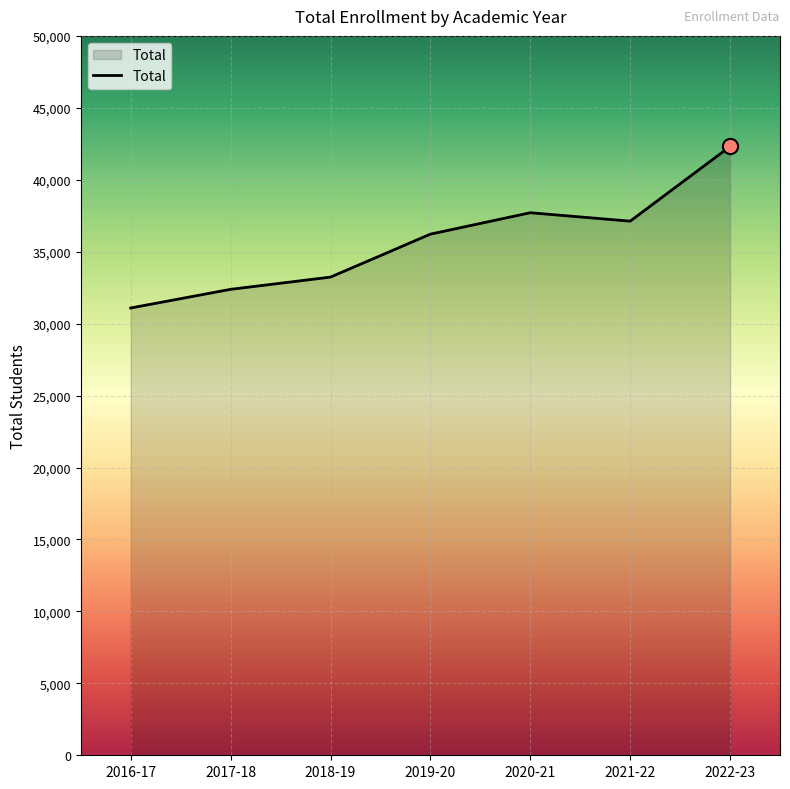

What is the ratio of the value at 2019-20 to the value at 2021-22?

1.0